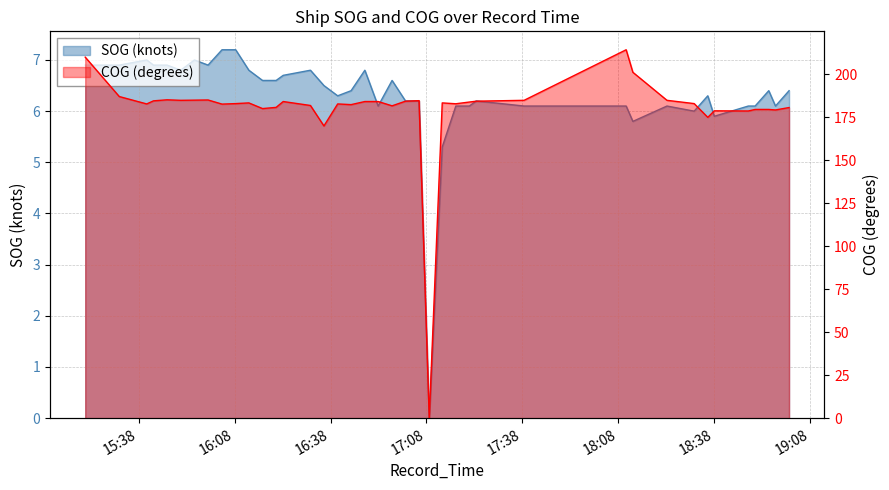

Which series changed the most between 2024-04-20 15:31:56 and 2024-04-20 18:12:33?

COG